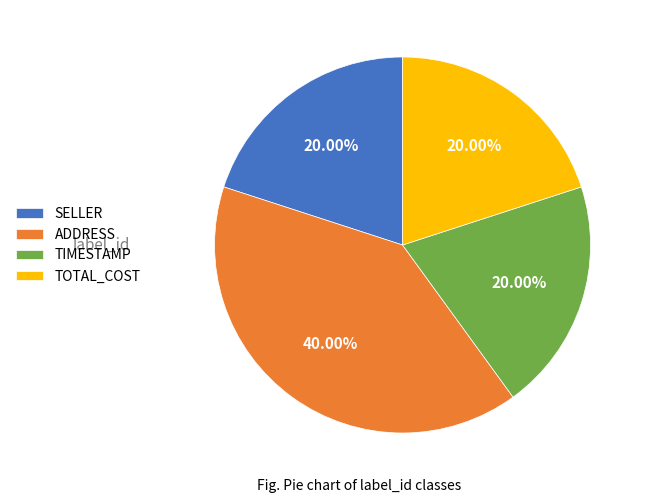

Which slice is the largest?

ADDRESS